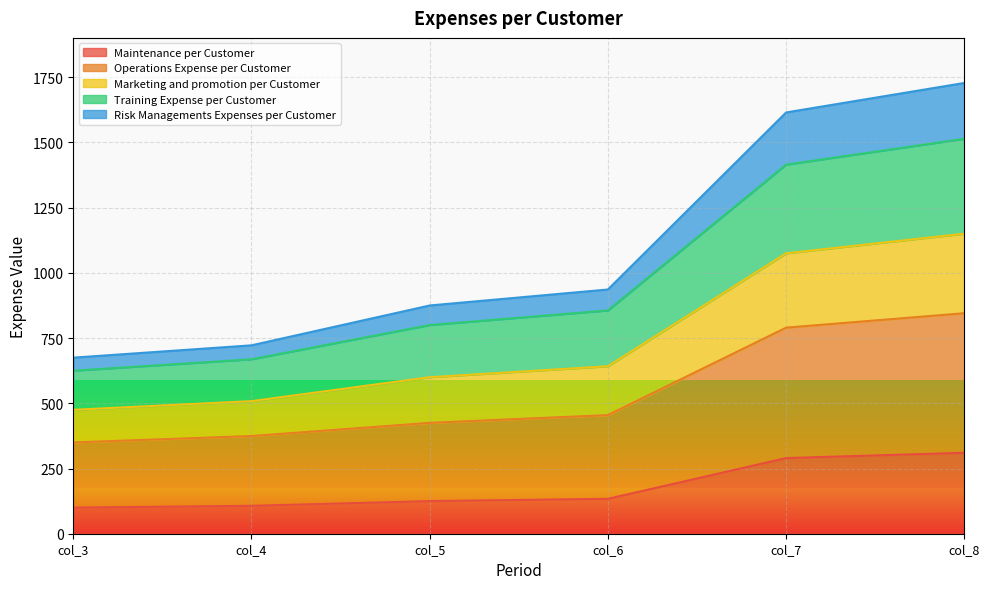

Does the chart display data point markers on the line(s)?

No